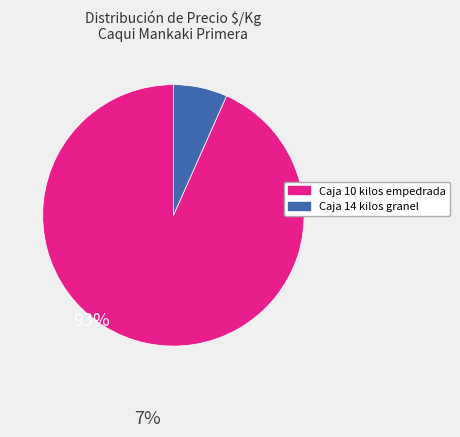

True or false: Caja 10 kilos empedrada accounts for 99% of the total.

False